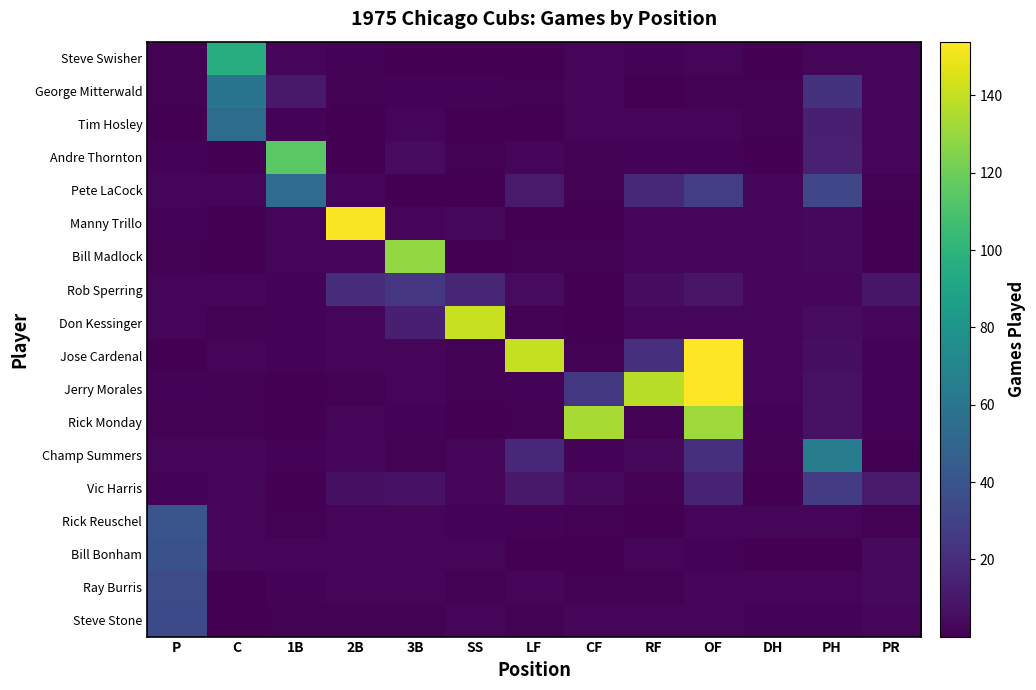

At how many categories does at least one series exceed 134?

5